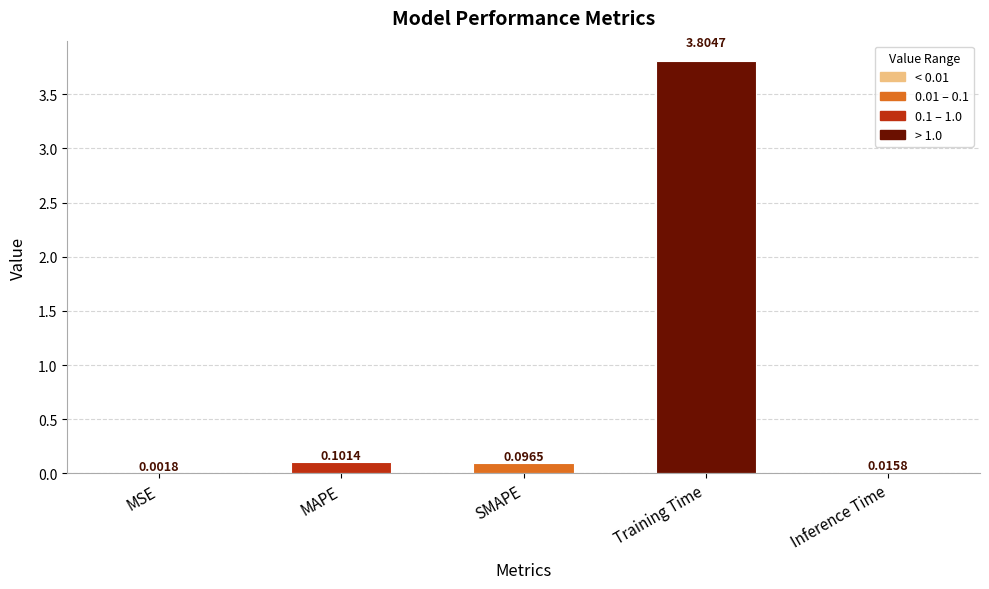

Which has a higher value, MAPE or Inference Time?

MAPE